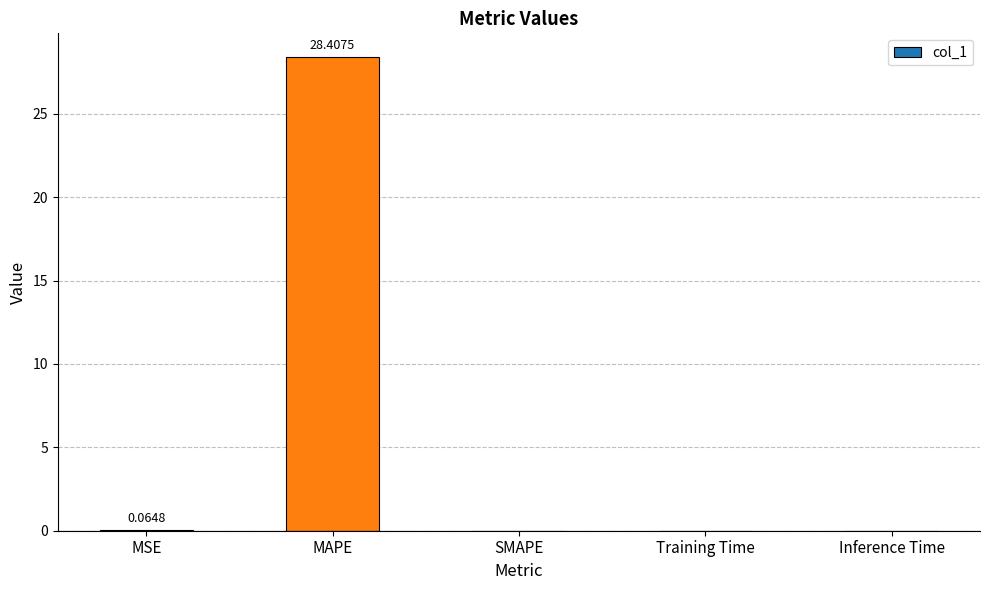

Between Training Time and MAPE, which is larger?

MAPE